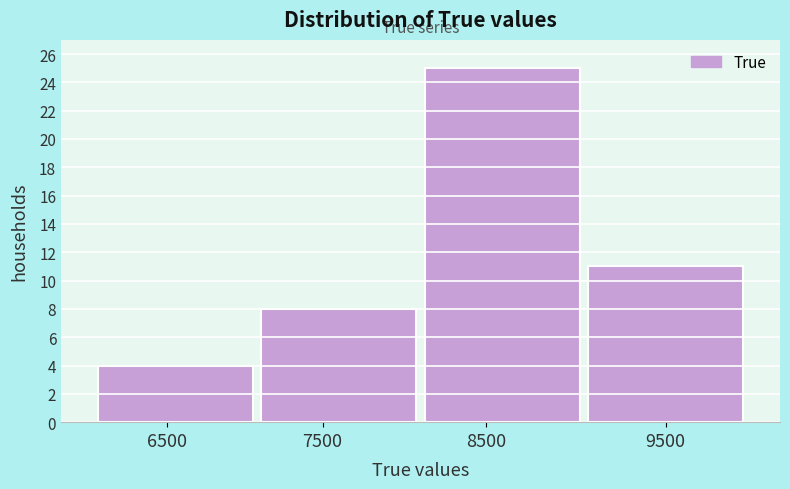

Reading left to right, extract all data points from this chart.

6500=4	7500=8	8500=25	9500=11